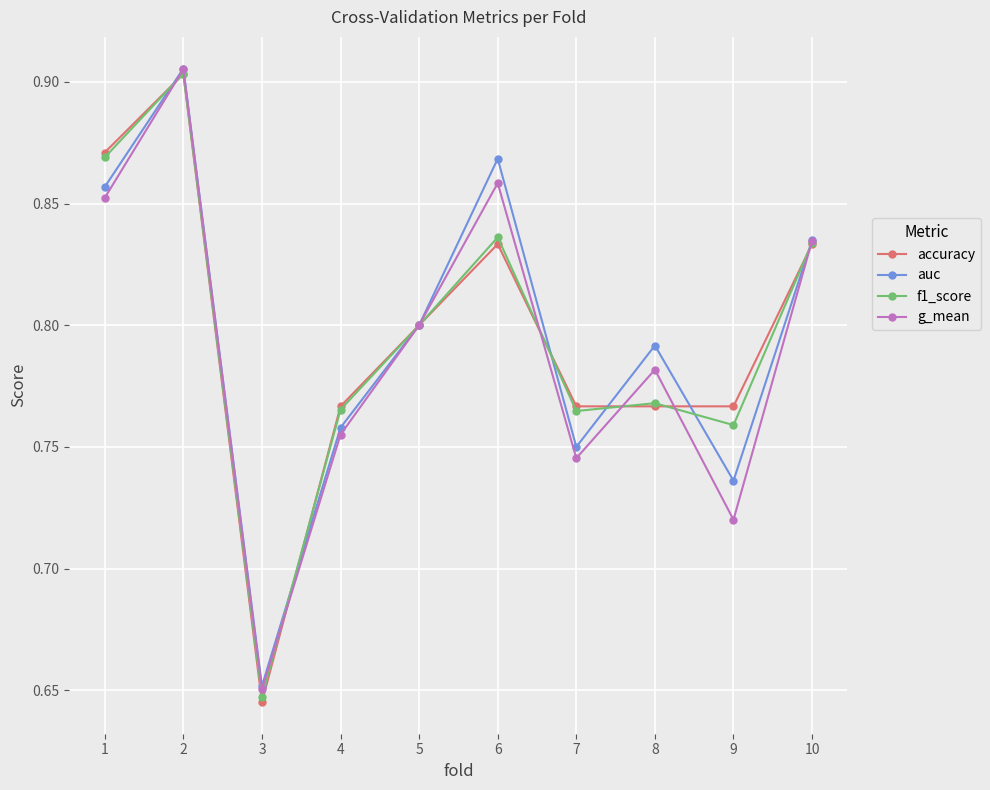

Which label corresponds to the smallest value in the chart?

3